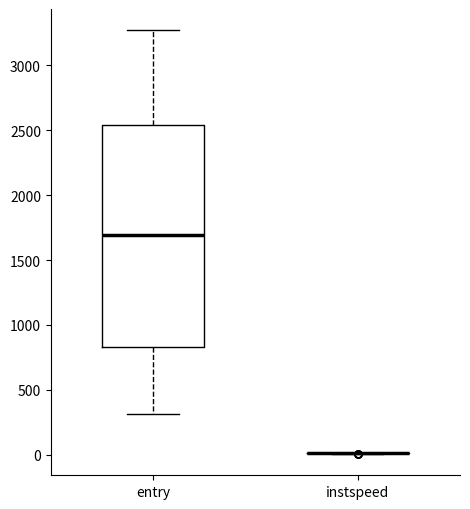

Reading left to right, read every box against the y-axis: the position of its median line, the range the box covers, and the ends of its whiskers. The values are not printed on the chart, so give them approximately, as read against the axis.

entry: median 1700, box 850 to 2550, whiskers 300 to 3250
instspeed: box collapsed to a line at 0, whiskers 0 to 0